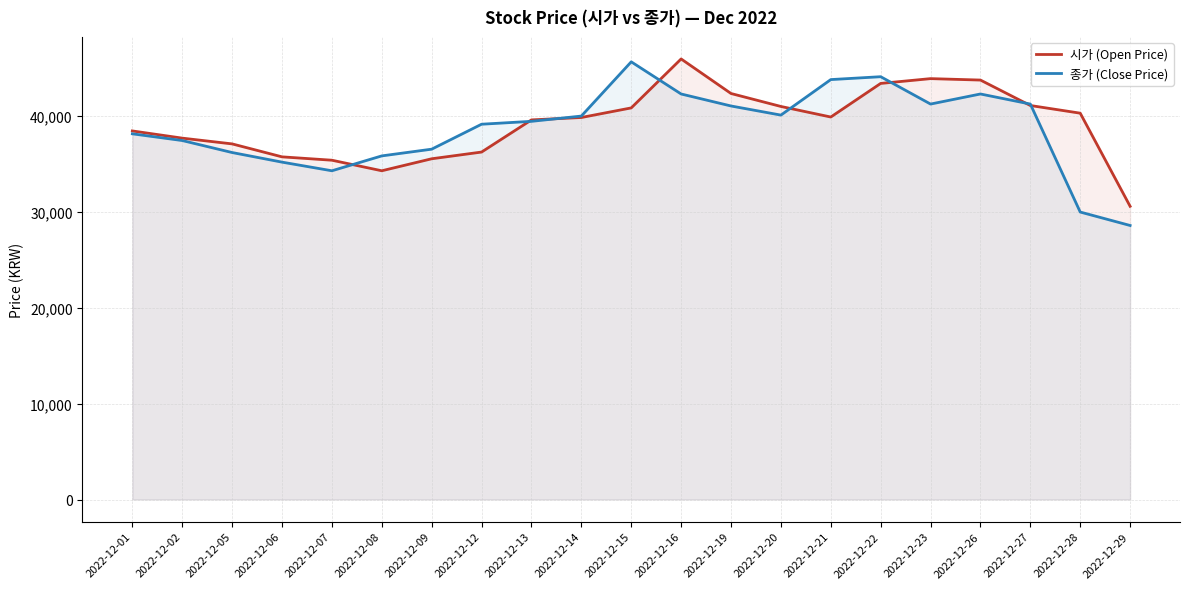

The value of 종가 (Close Price) at 2022-12-09 is 36500. True or false?

True